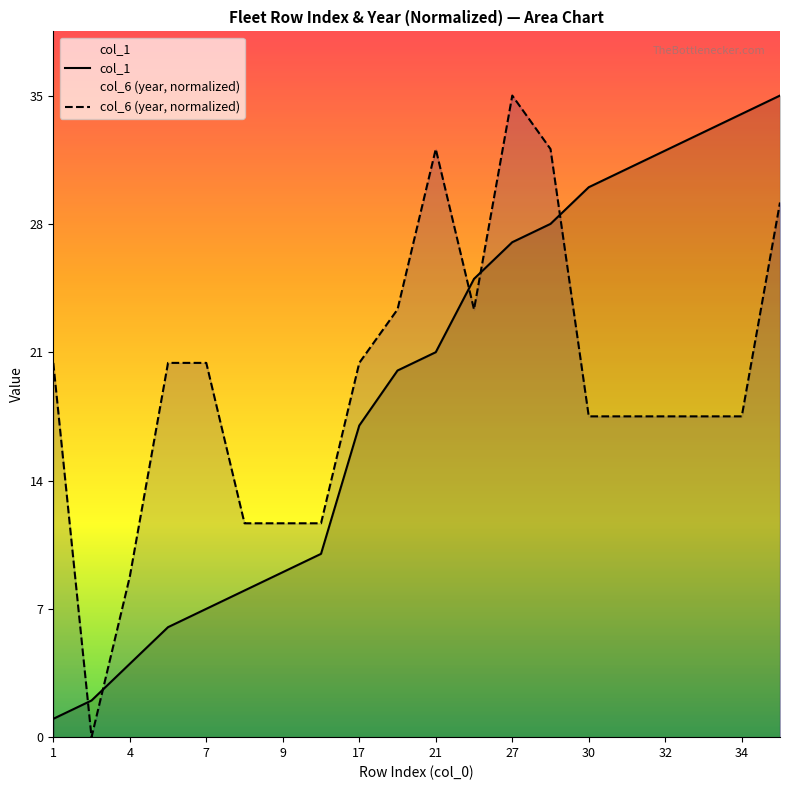

The value of col_1 at 21 is 21.0. True or false?

True